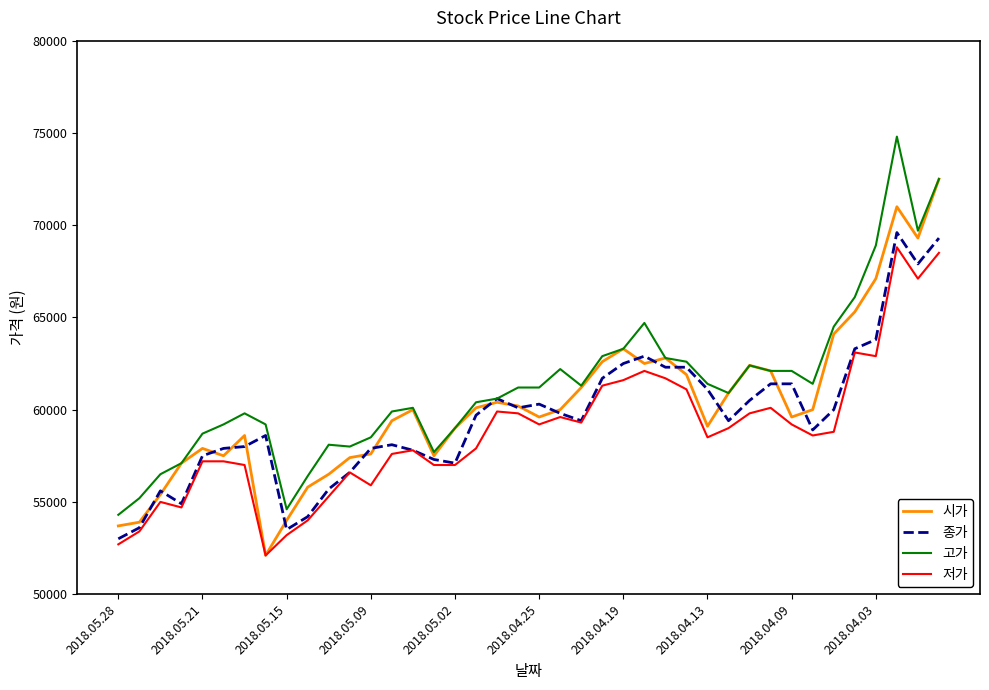

True or false: 고가 and 저가 intersect in this chart.

False